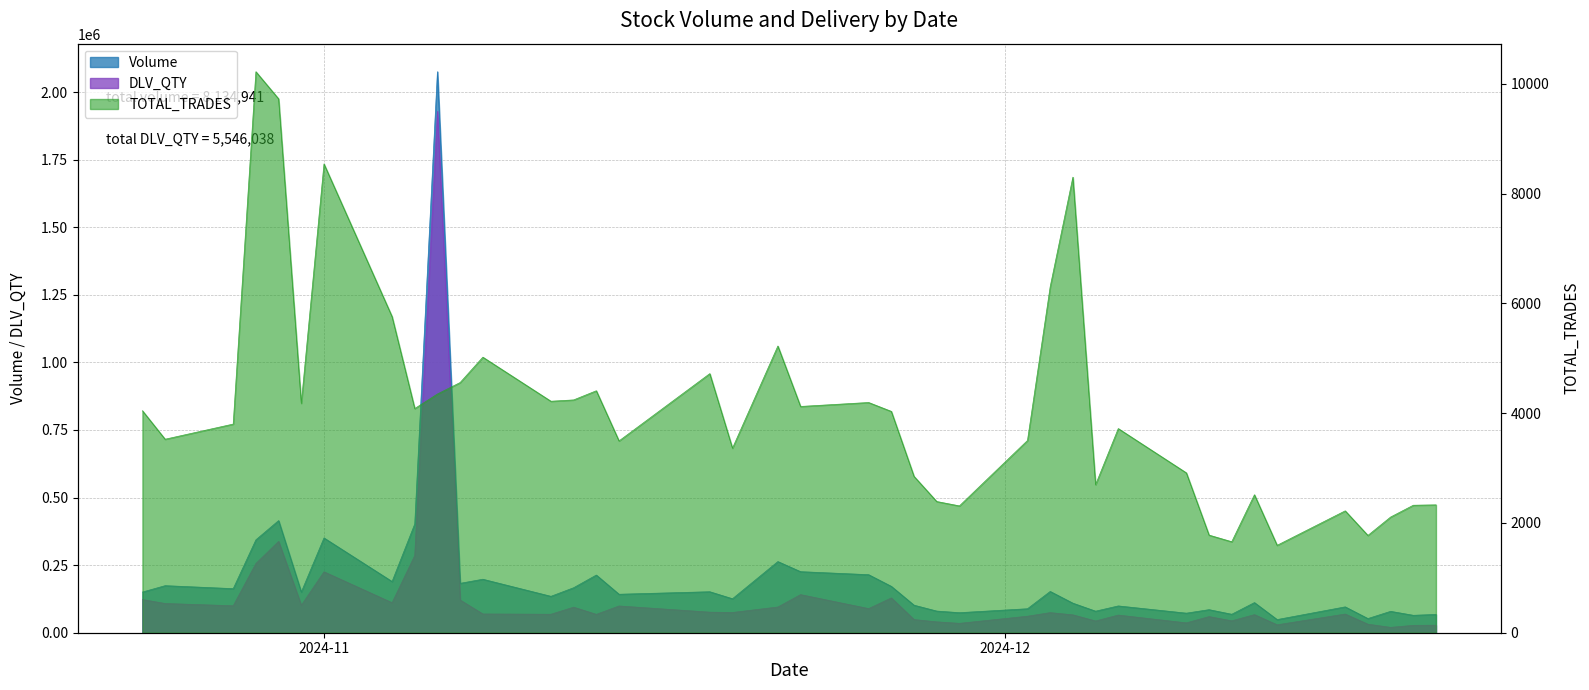

Reading left to right, what are all the values shown in this chart?

Volume: 150448	174075	163030	343690	414774	150502	350569	189412	402337	2075048	182763	197837	134670	166400	213330	142335	151617	125688	263236	225862	214672	171519	101875	80110	74137	88690	152703	109327	79729	99111	72394	85297	68331	111496	48631	95639	52403	79127	64461	67666
DLV_QTY: 122725	108048	99681	256174	337734	101496	225368	110895	285707	1928588	120957	69313	68327	94447	67918	98913	76031	74857	95116	140885	89218	128679	48624	40189	34680	61032	74273	66057	43407	65226	36412	59605	43965	66863	29220	69029	31523	19804	27240	27812
TOTAL_TRADES: 4045	3526	3802	10222	9728	4180	8542	5760	4085	4350	4559	5021	4218	4242	4409	3495	4721	3363	5224	4123	4195	4033	2849	2391	2311	3503	6304	8301	2698	3720	2913	1779	1658	2514	1593	2221	1773	2108	2323	2330